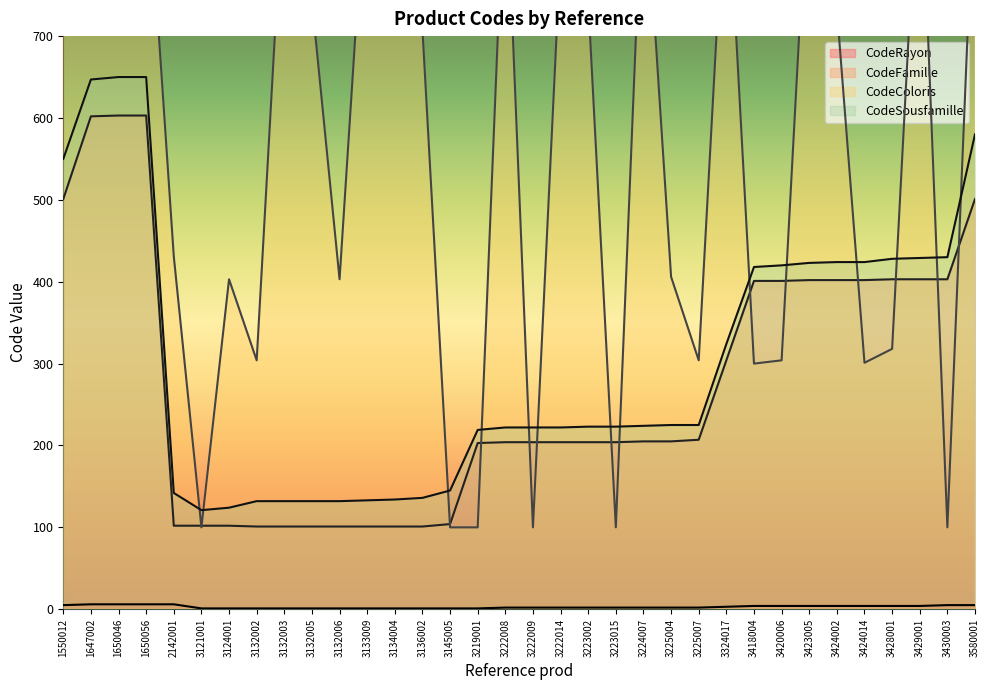

What is the smallest value displayed?

1